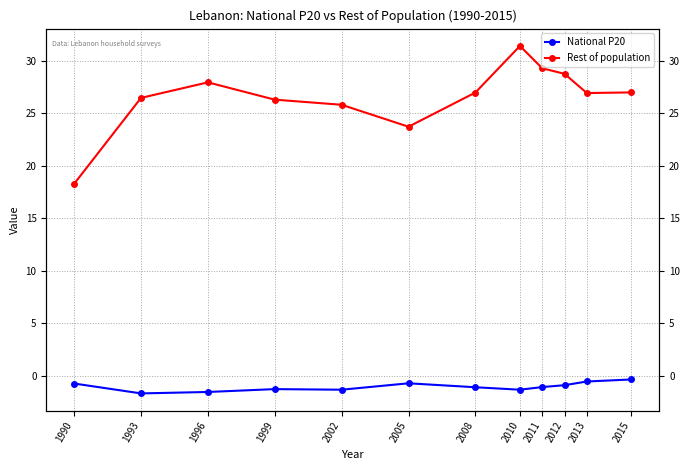

What is the difference between the maximum and minimum values in the Rest of population series?

13.1